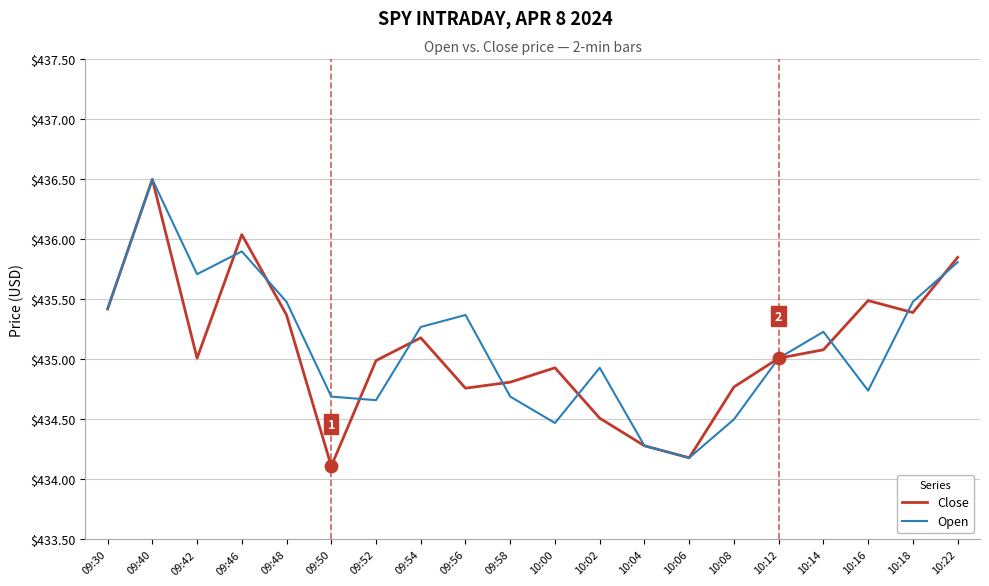

Is the value of Open at 09:52 greater than the value of Close at 10:00?

No